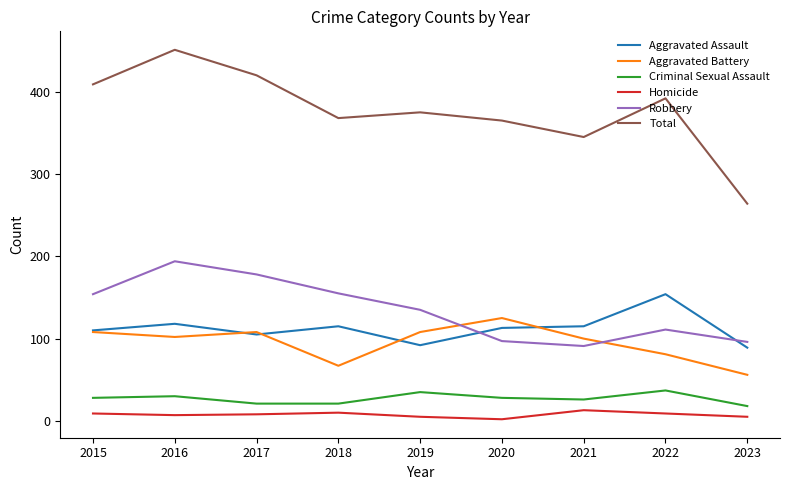

Which category has the highest value in the Total series?

2016